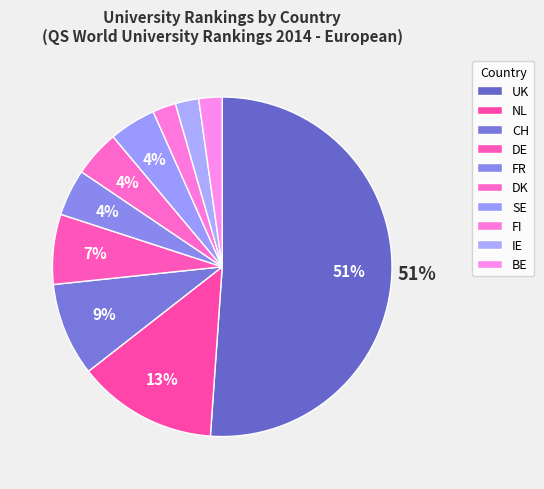

What portion of the pie excludes DE?

93.9%